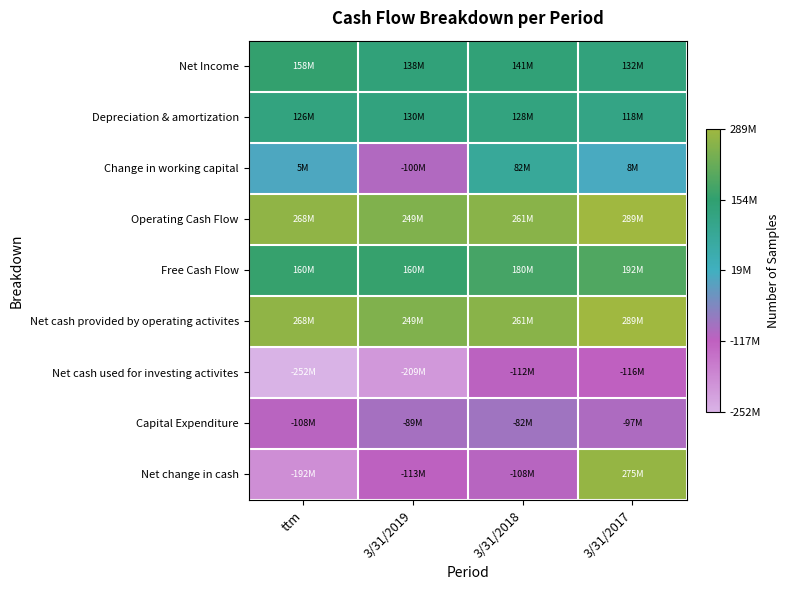

At which category is the sum across all series the highest?

3/31/2017